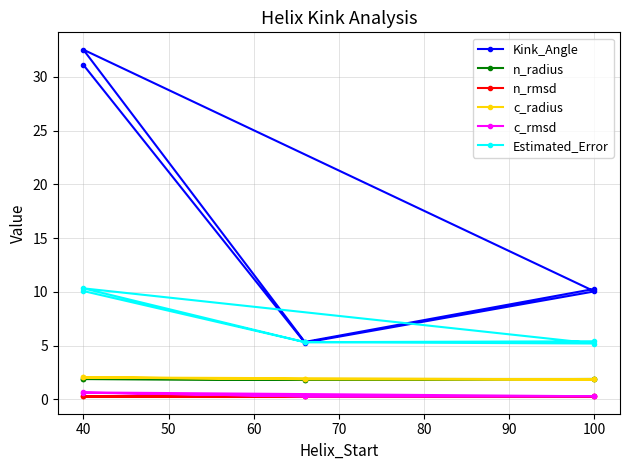

Reading left to right, extract all data points from this chart.

Kink_Angle: 31.1	5.3	10.1	32.5	5.3	10.3
n_radius: 1.9	1.8	1.9	1.9	1.8	1.9
n_rmsd: 0.3	0.3	0.3	0.3	0.3	0.3
c_radius: 2.0	1.9	1.9	2.1	1.9	1.9
c_rmsd: 0.6	0.3	0.3	0.7	0.3	0.3
Estimated_Error: 10.1	5.3	5.2	10.3	5.3	5.4